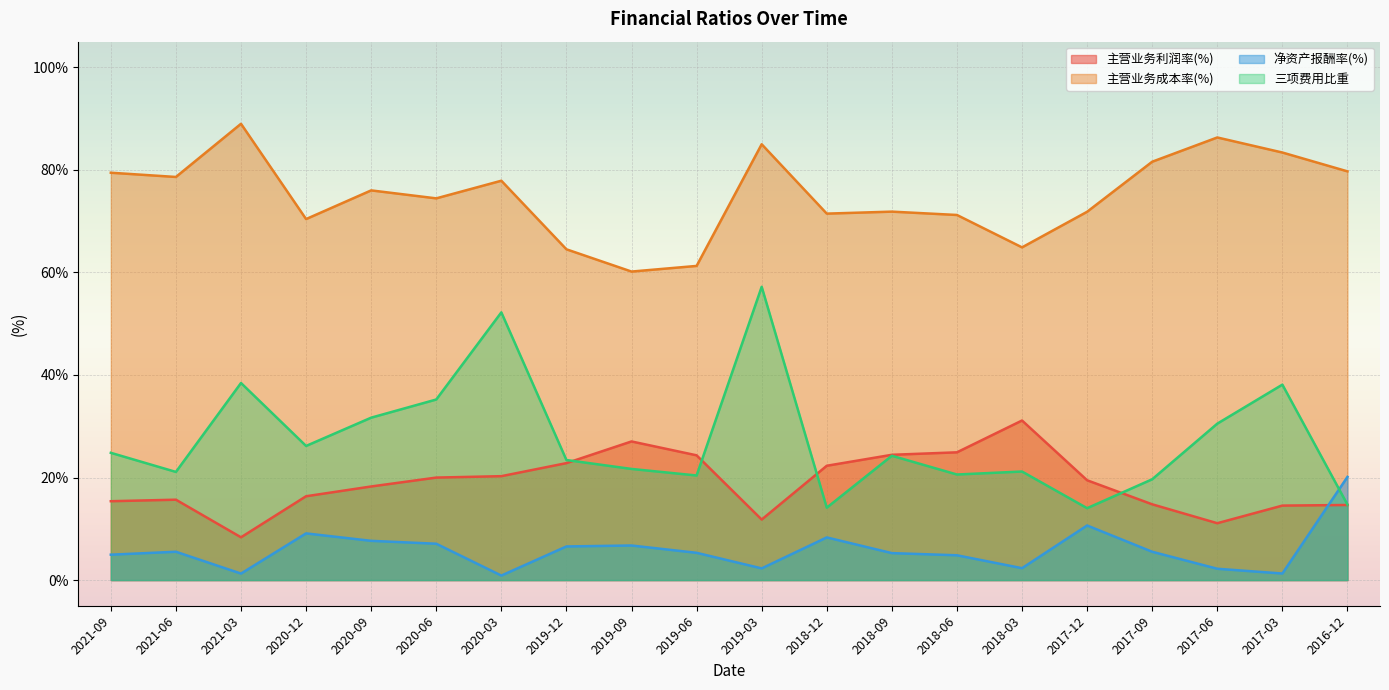

In 主营业务成本率(%), how many points are higher than both neighbors (excluding endpoints)?

6